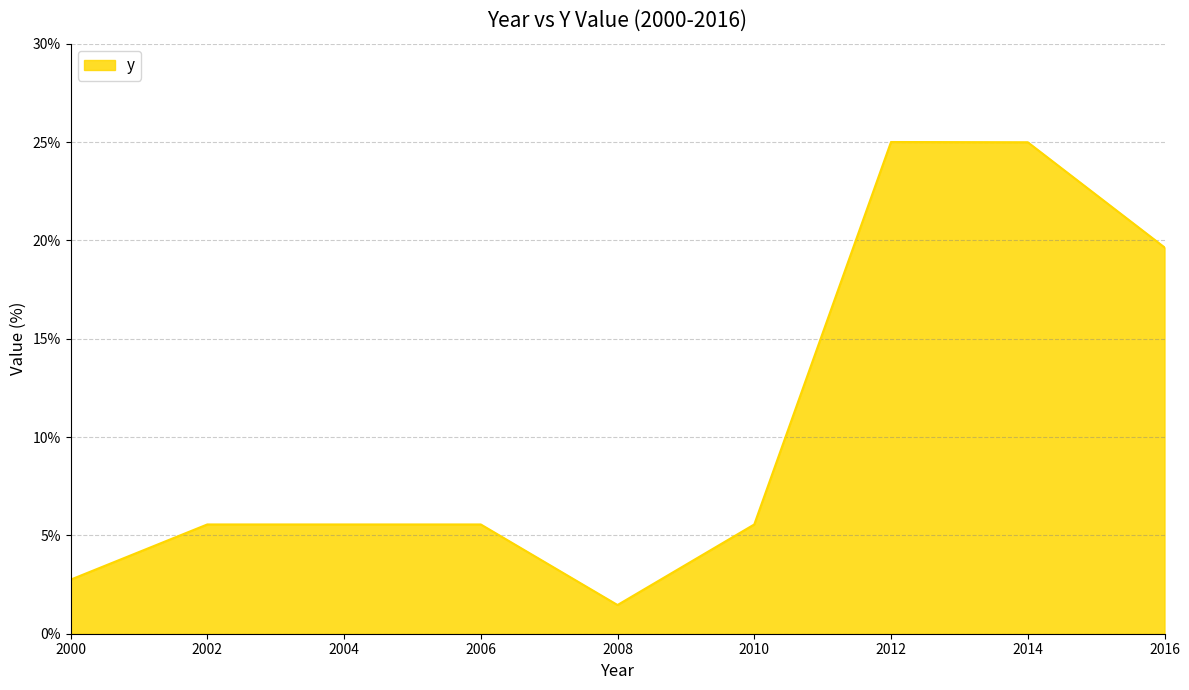

Read the value at 2014.

25.0